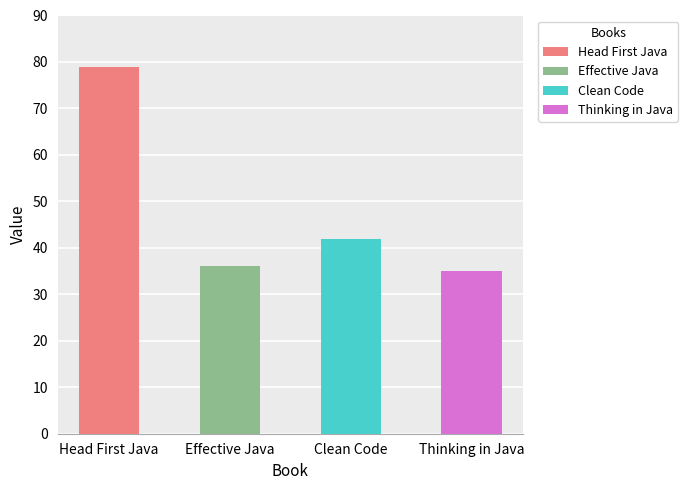

Rank the categories by value from lowest to highest.

Thinking in Java, Effective Java, Clean Code, Head First Java